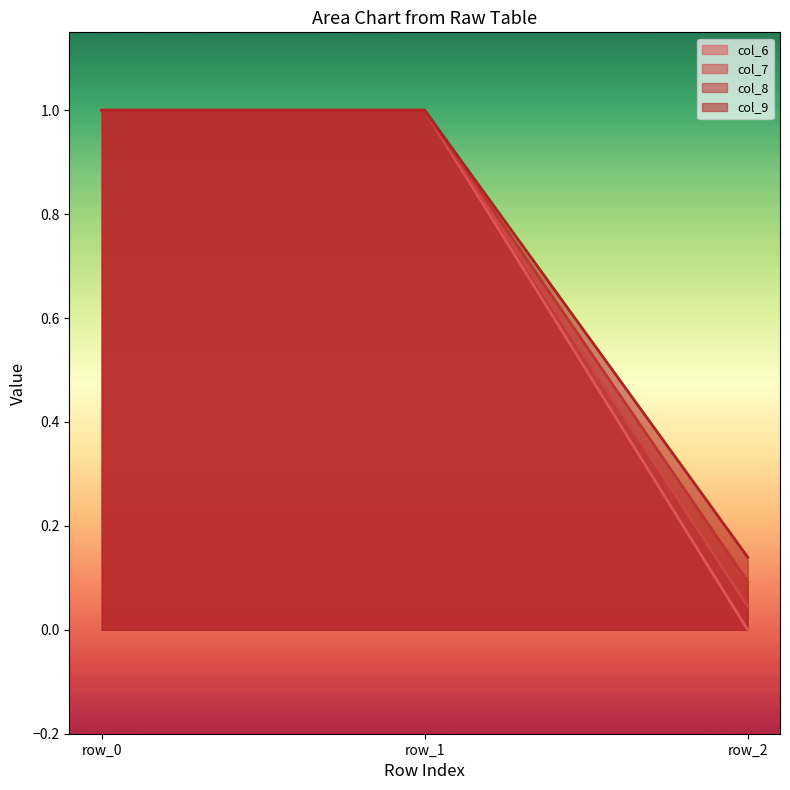

At how many categories does at least one series exceed 0?

3